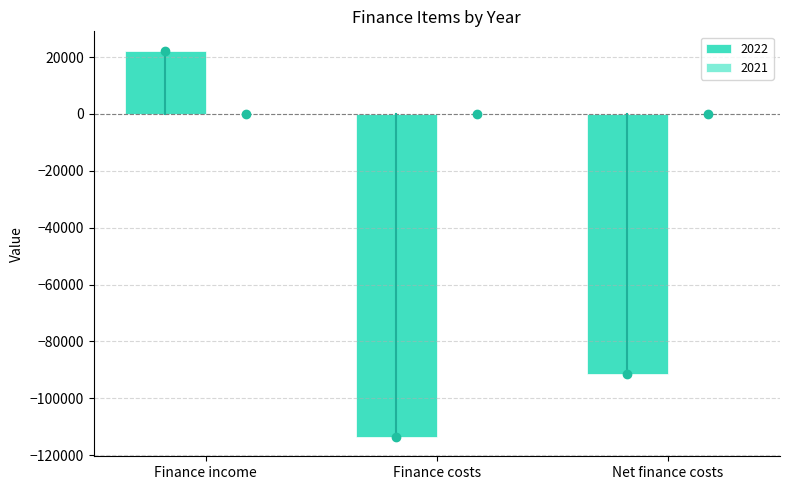

Are the bars horizontal?

No